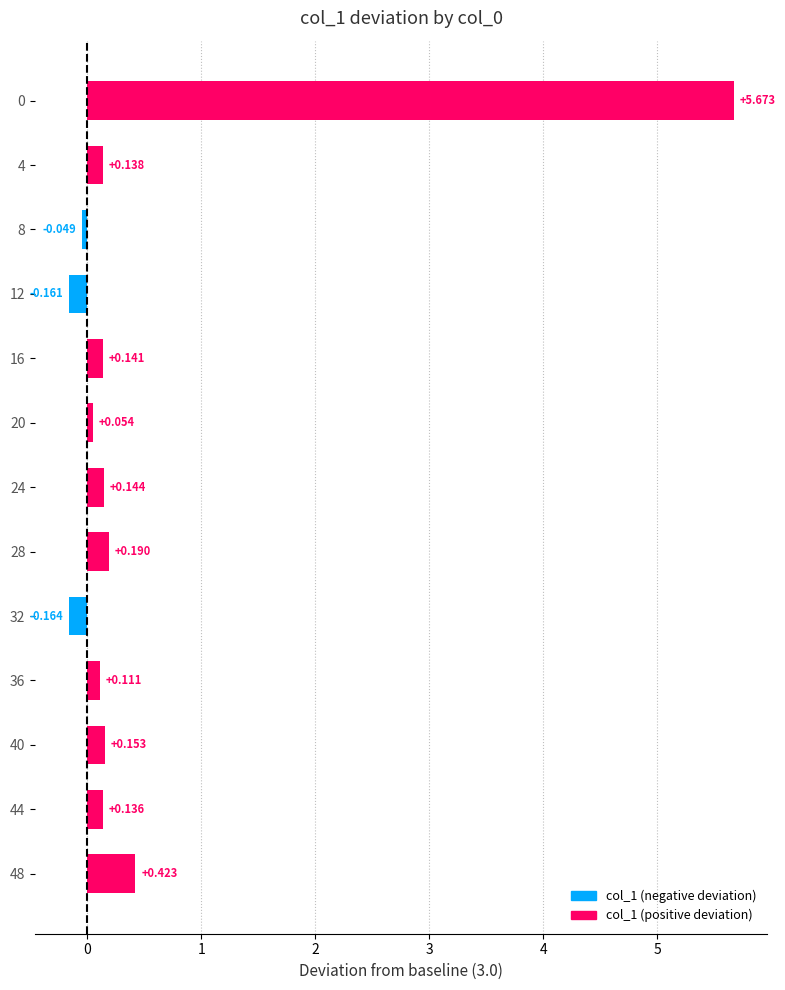

Count the number of categories in the chart.

13